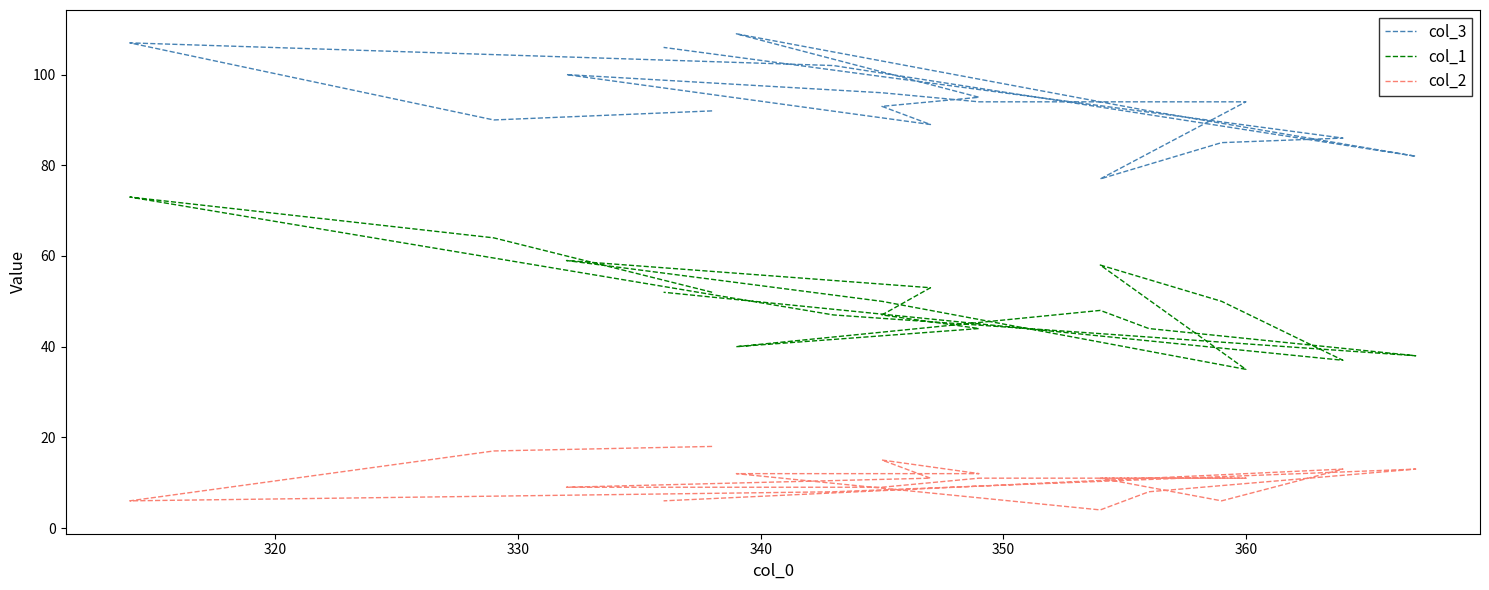

How many data points does each series have?

19